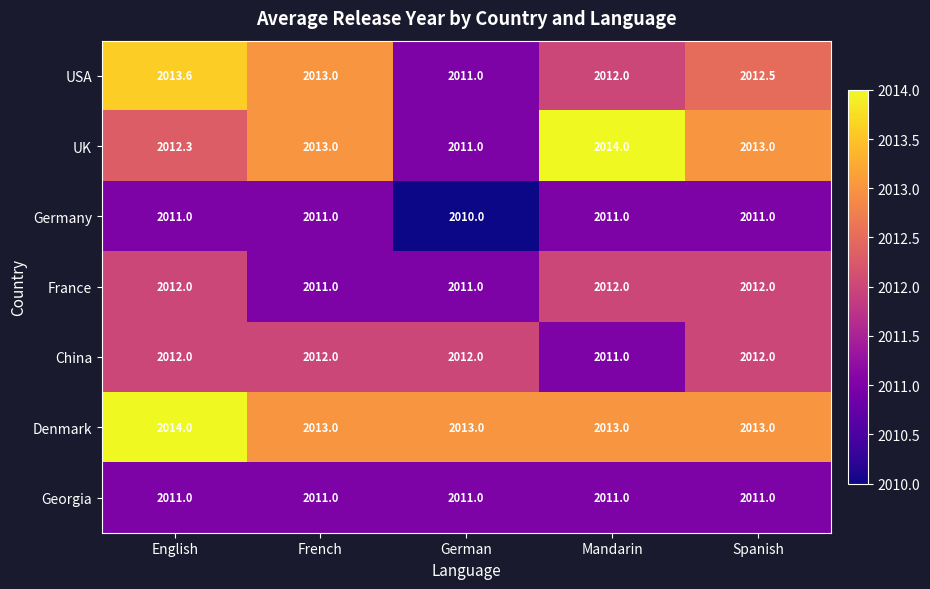

What is the approximate value of France at English?

2012.0